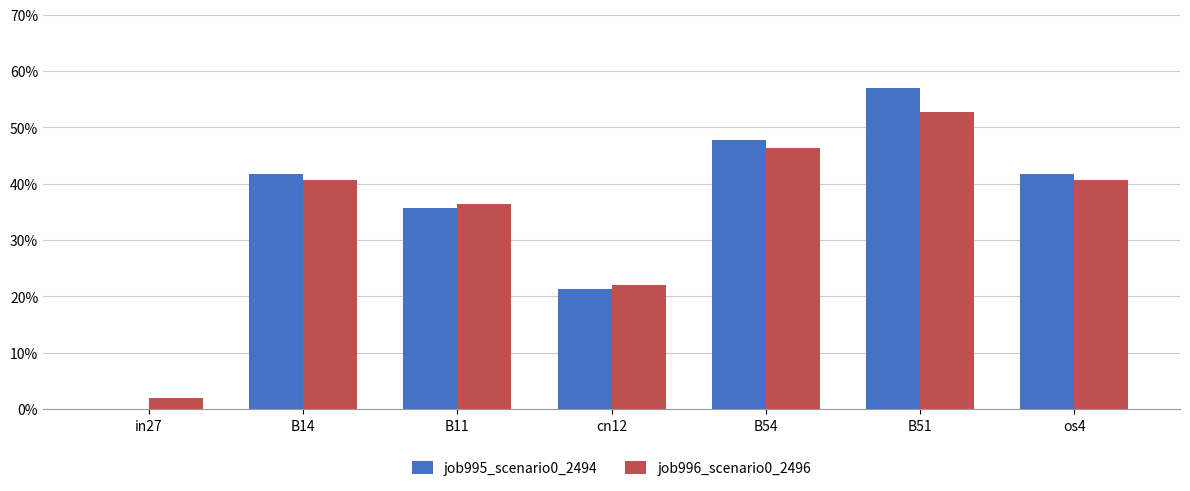

How many series are shown in this chart?

2